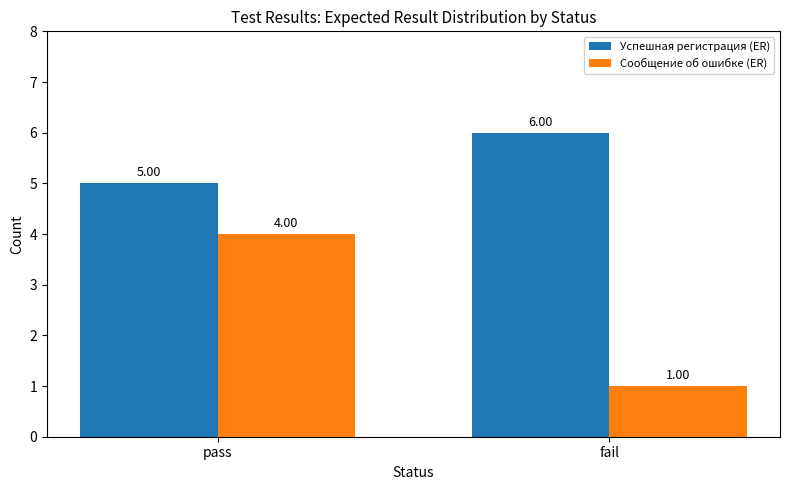

What are all the series names shown in the legend?

Успешная регистрация (ER), Сообщение об ошибке (ER)